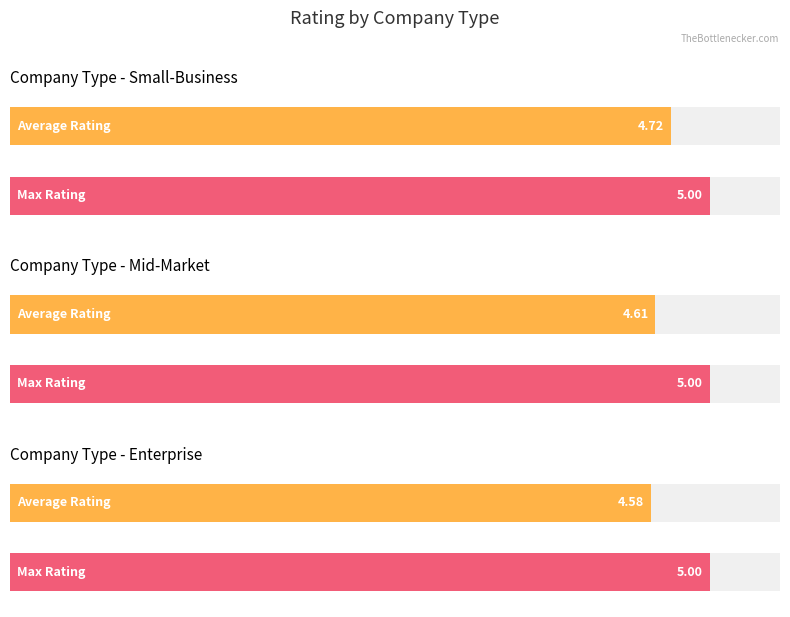

Reading left to right, extract all data points from this chart.

Average Rating: 4.7	4.6	4.6
Max Rating: 5.0	5.0	5.0